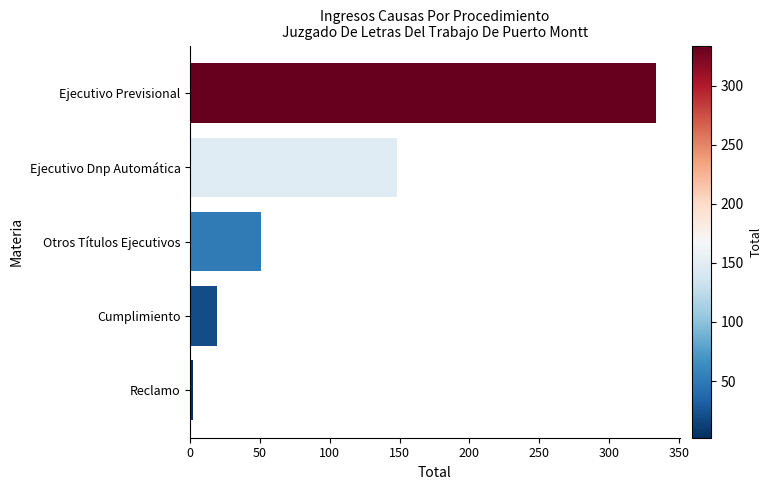

List the labels in order of value, smallest first.

Reclamo, Cumplimiento, Otros Títulos Ejecutivos, Ejecutivo Dnp Automática, Ejecutivo Previsional